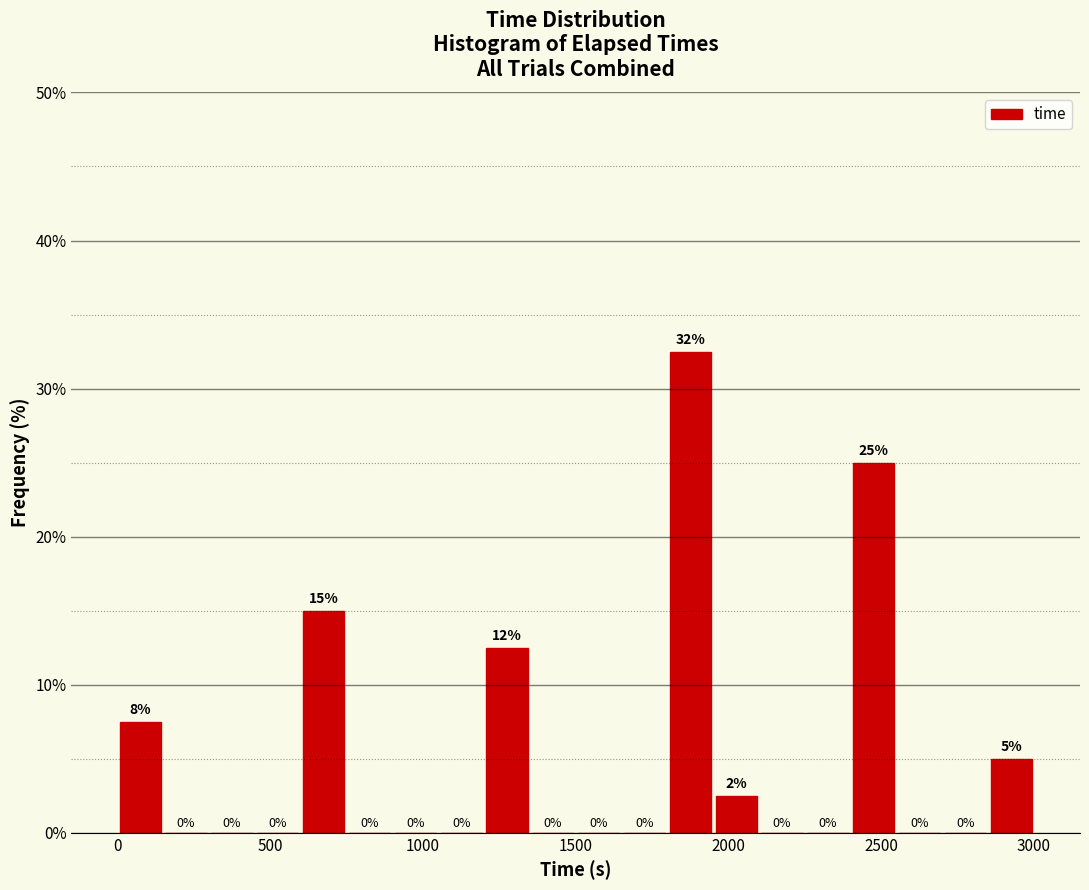

Read against the x-axis, roughly where is the centre of the tallest bar?

1900